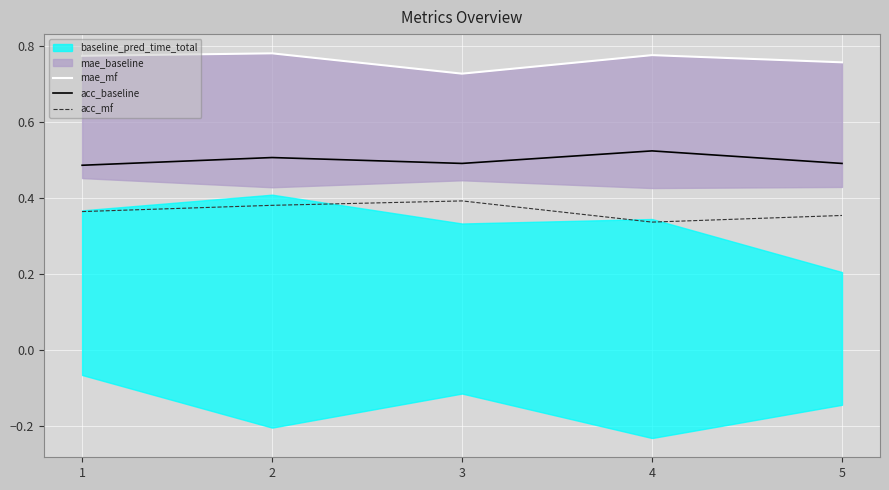

True or false: acc_baseline has a value of 0.5 at 2.

True